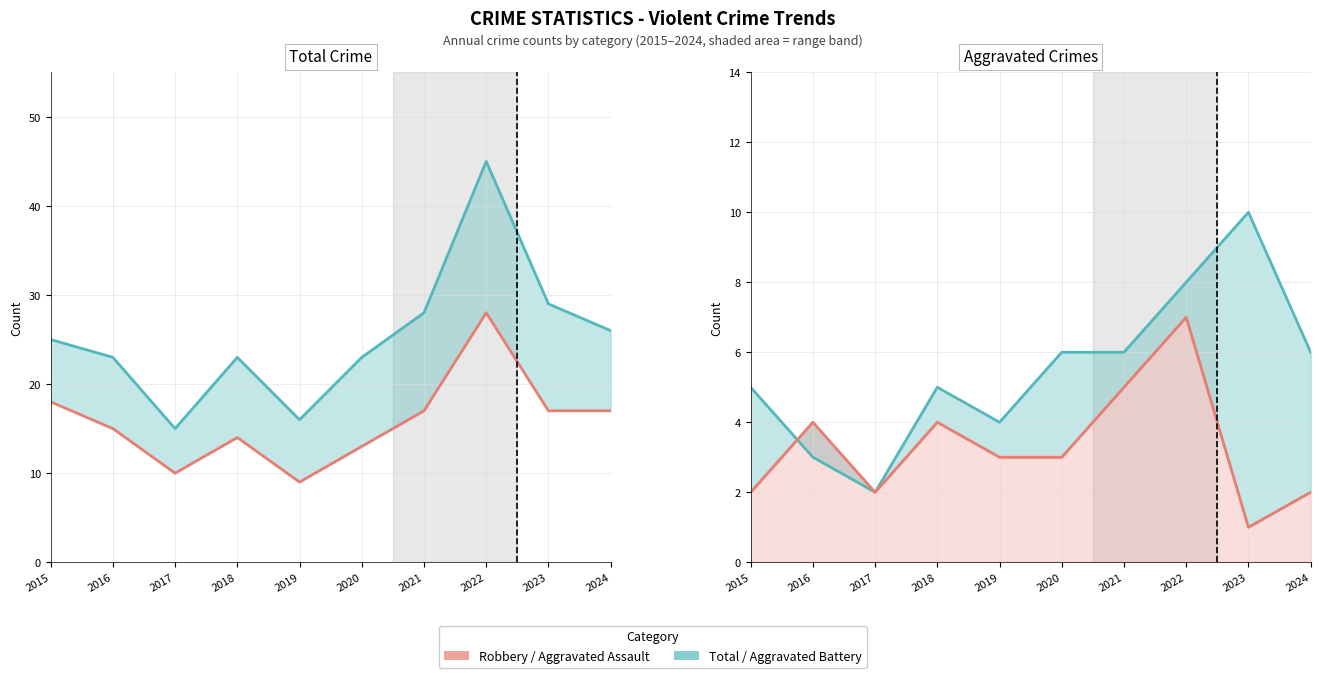

What is the sum of all Total values?

253